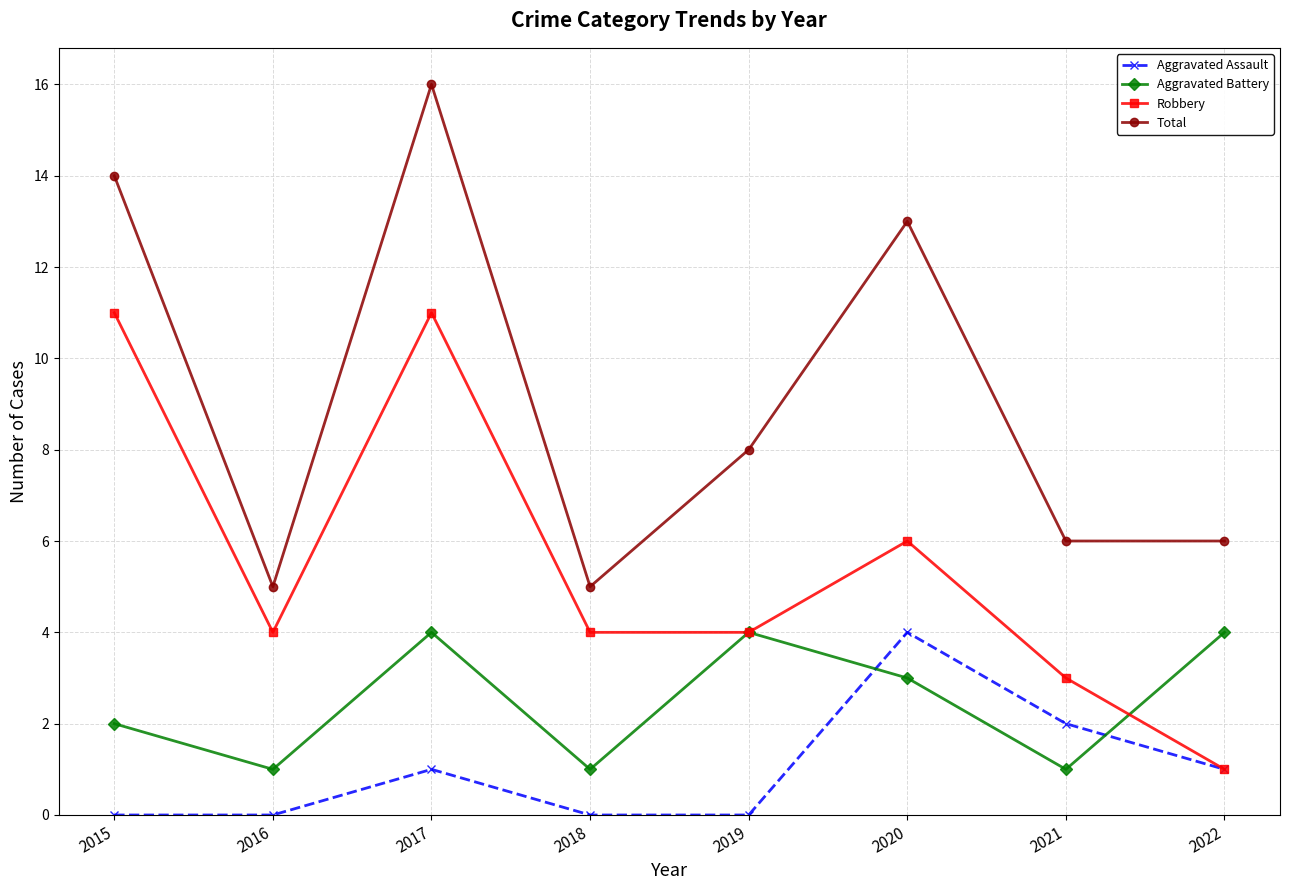

List the series in order of their overall mean, lowest first.

Aggravated Assault, Aggravated Battery, Robbery, Total